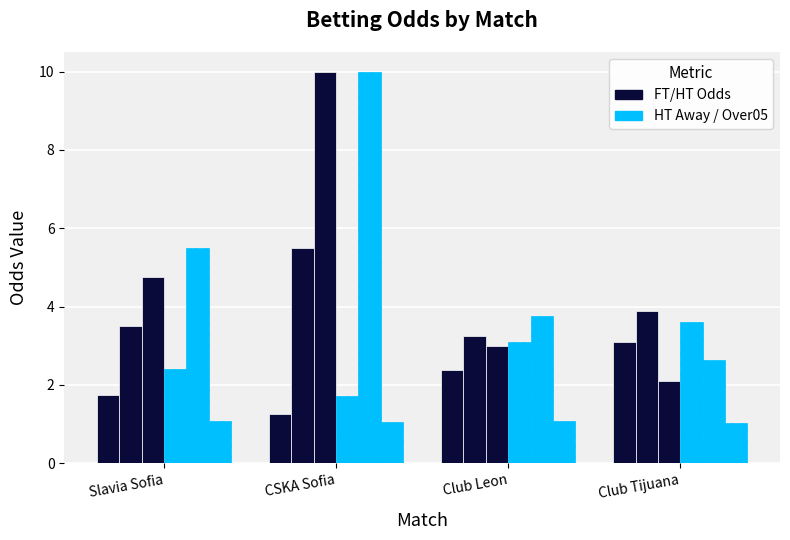

Reading left to right, extract all data points from this chart.

Odd_H_FT: 1.8	1.3	2.4	3.1
Odd_D_FT: 3.5	5.5	3.2	3.9
Odd_A_FT: 4.8	10.0	3.0	2.1
Odd_H_HT: 2.4	1.7	3.1	3.6
Odd_A_HT: 5.5	10.0	3.8	2.6
Odd_Over05_FT: 1.1	1.1	1.1	1.0